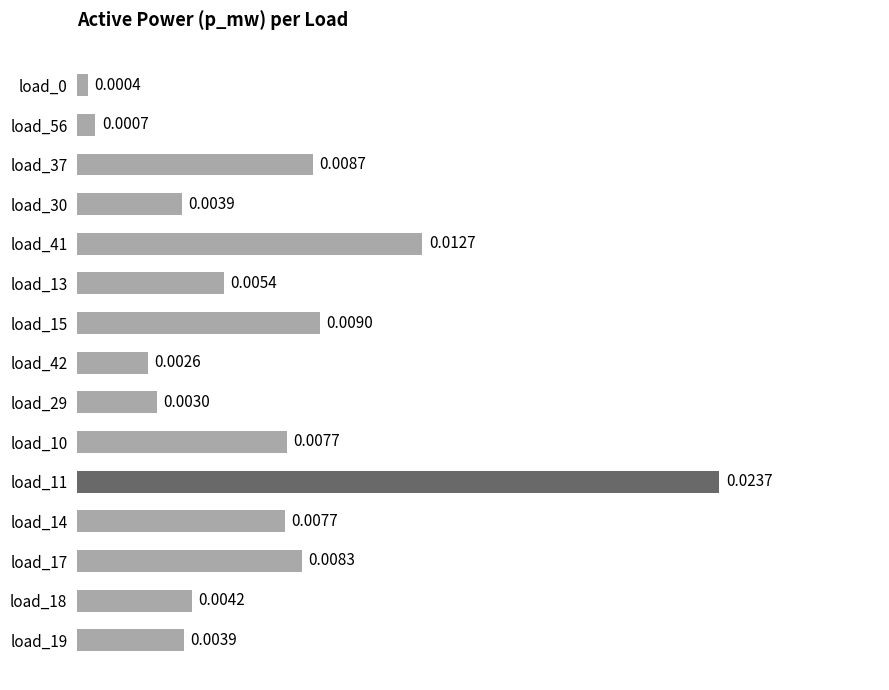

Between load_30 and load_29, which is larger?

load_30